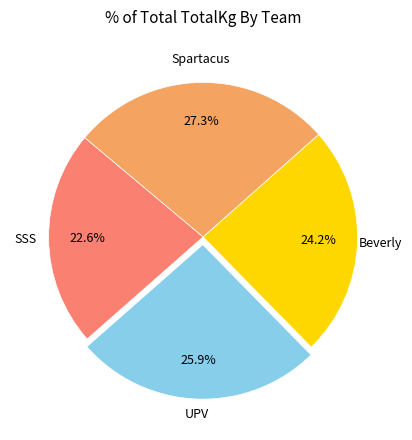

How many segments does this pie chart have?

4